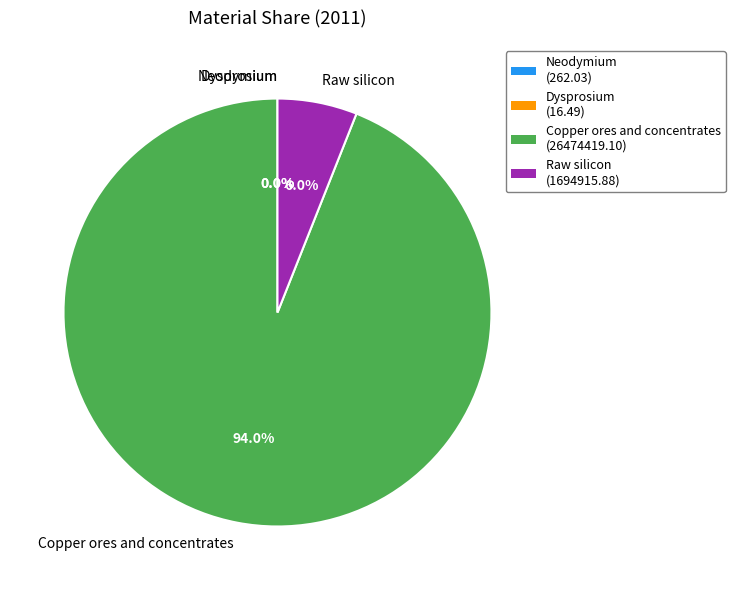

Which slice is the largest?

Copper ores and concentrates